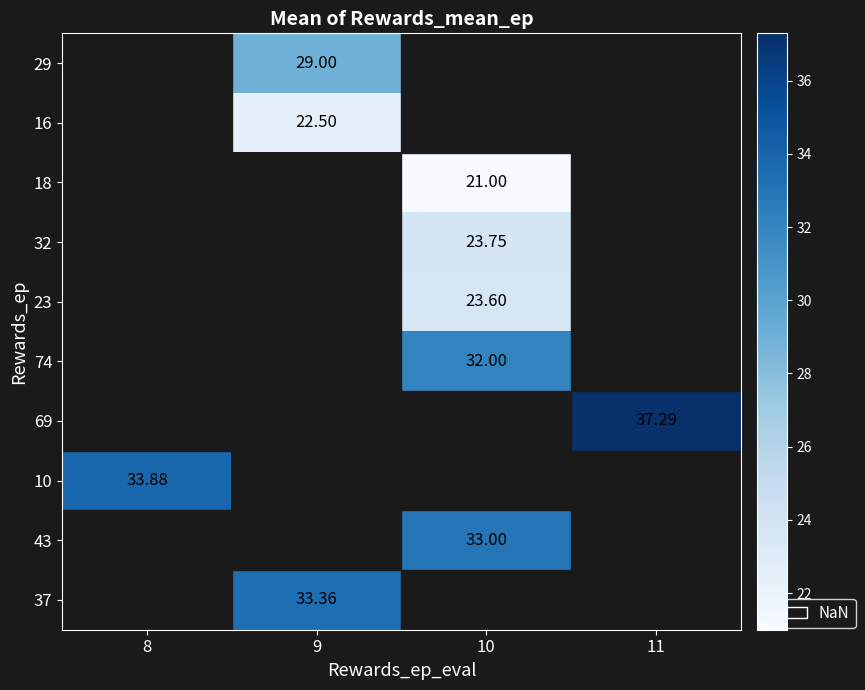

Is it true that 74 equals 49.3 at 10?

False